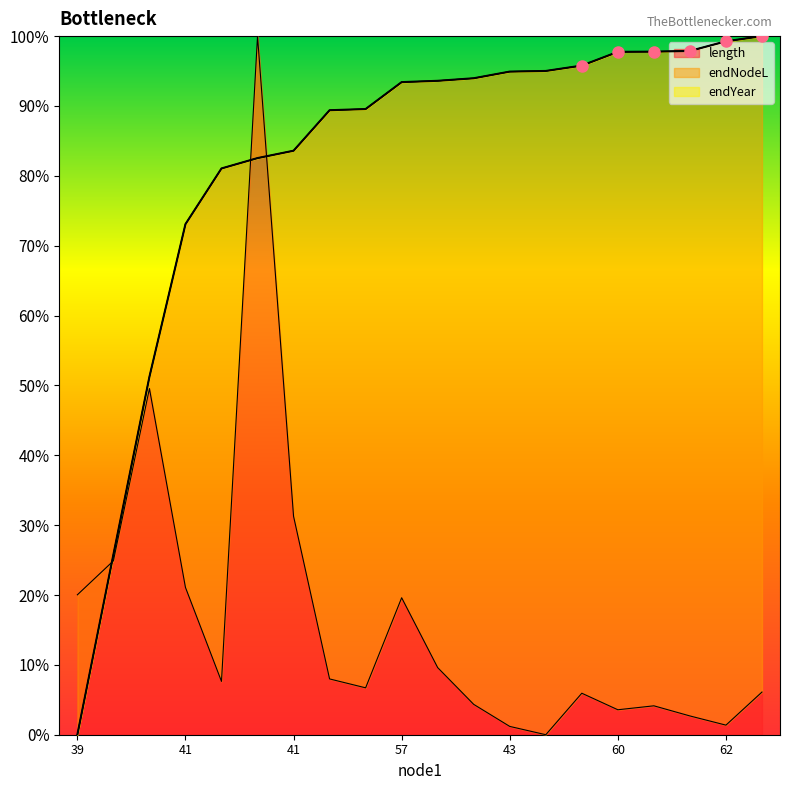

Does the chart have visible grid lines?

No